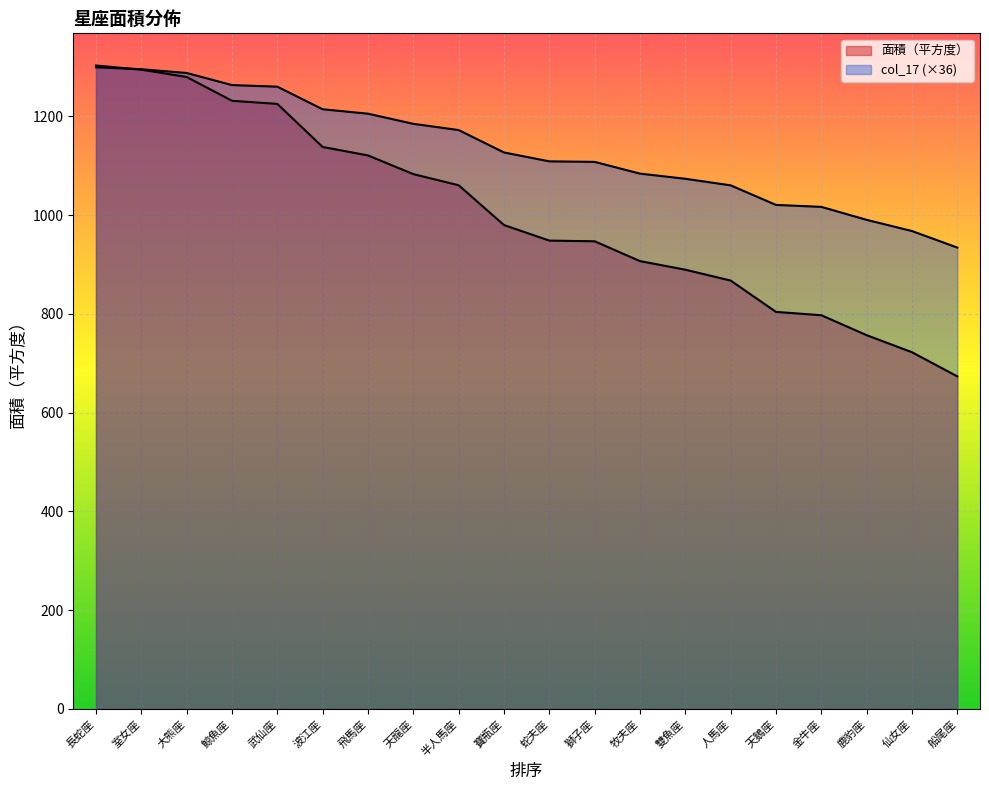

Reading right to left, extract all data points from this chart.

面積（平方度）: 船尾座=673.4	仙女座=722.3	鹿豹座=756.8	金牛座=797.2	天鵝座=804.0	人馬座=867.4	雙魚座=889.4	牧夫座=906.8	獅子座=947.0	蛇夫座=948.3	寶瓶座=979.9	半人馬座=1060.4	天龍座=1083.0	飛馬座=1120.8	波江座=1137.9	武仙座=1225.1	鯨魚座=1231.4	大熊座=1279.7	室女座=1294.4	長蛇座=1302.8
col_17: 船尾座=934.2	仙女座=967.7	鹿豹座=990.4	金牛座=1016.6	天鵝座=1020.6	人馬座=1060.2	雙魚座=1073.5	牧夫座=1084.0	獅子座=1107.7	蛇夫座=1108.8	寶瓶座=1126.8	半人馬座=1172.2	天龍座=1184.8	飛馬座=1205.3	波江座=1214.3	武仙座=1260.0	鯨魚座=1263.2	大熊座=1287.7	室女座=1295.3	長蛇座=1299.2